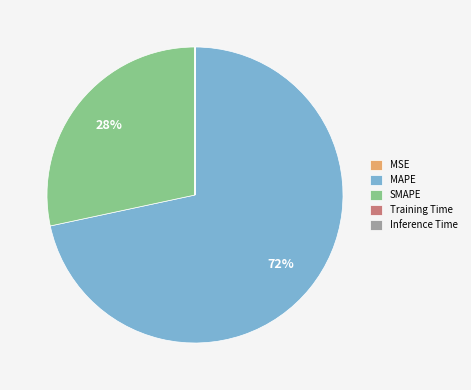

Is it true that MAPE is 72% of the pie?

True